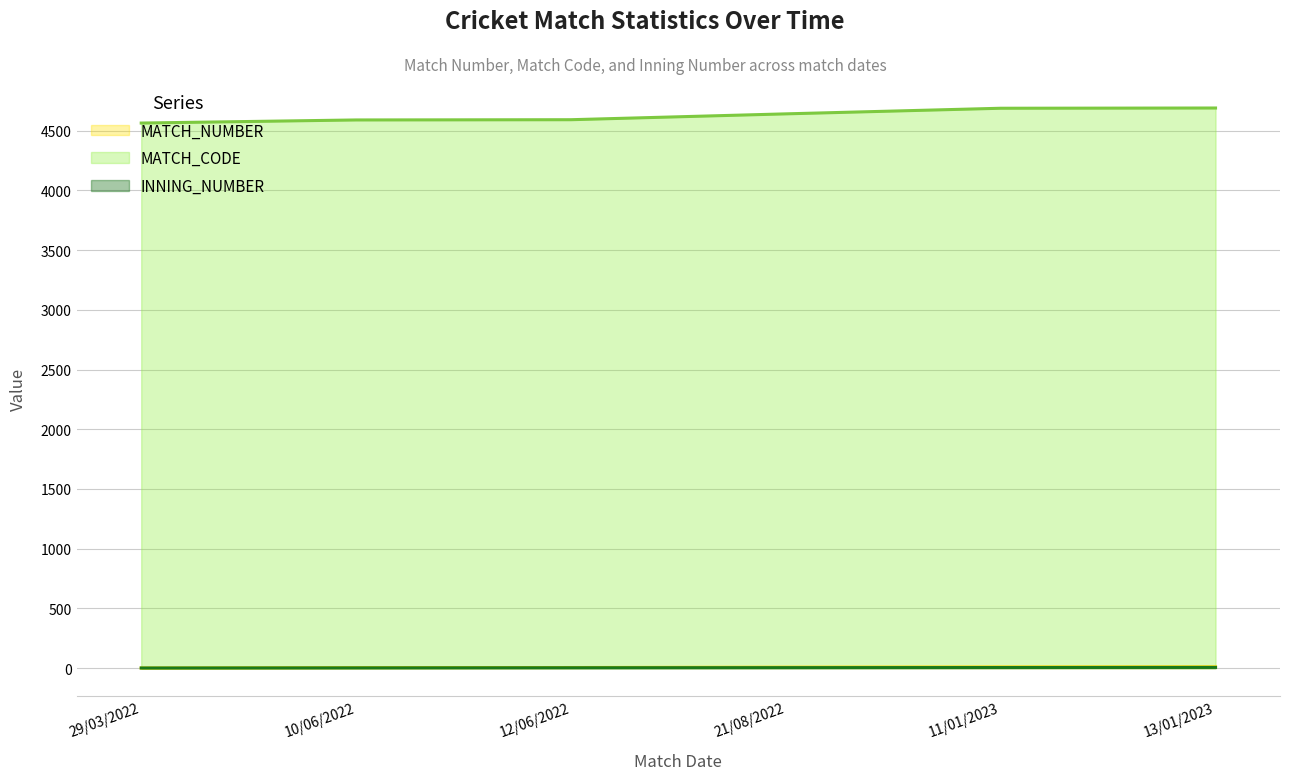

Is the value of MATCH_NUMBER at 11/01/2023 greater than the value of INNING_NUMBER at 11/01/2023?

Yes